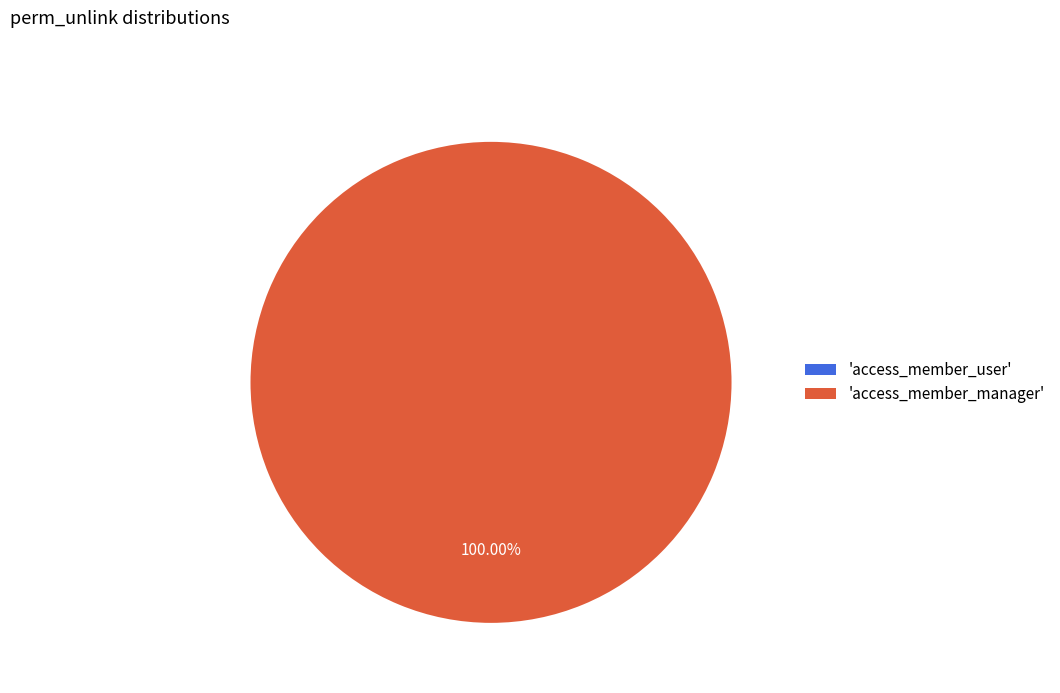

Which slice represents more than half of the pie?

access_member_manager